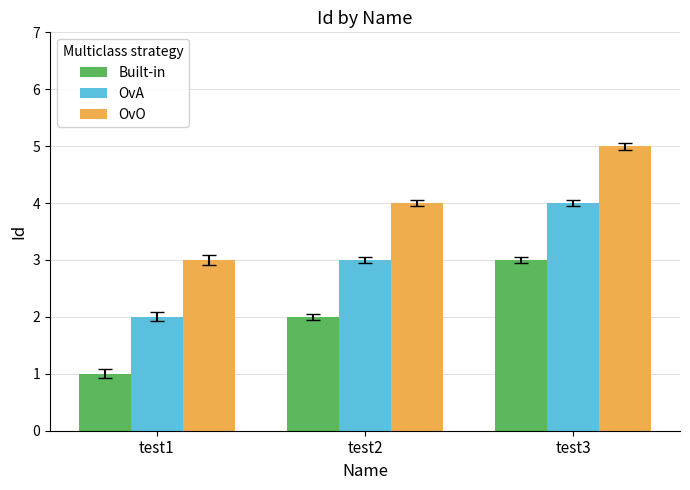

True or false: Built-in has a value of 3 at test3.

True